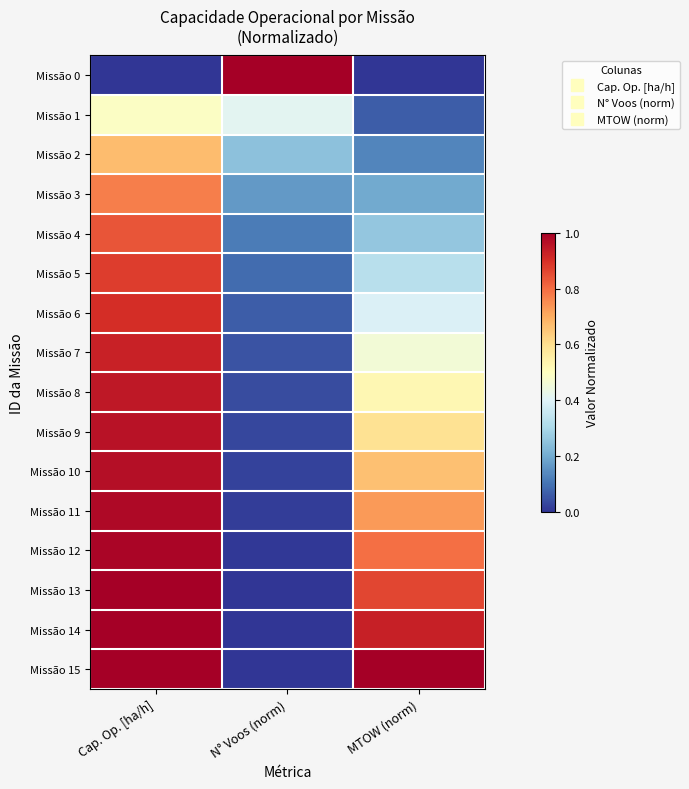

Count the number of categories in the chart.

3